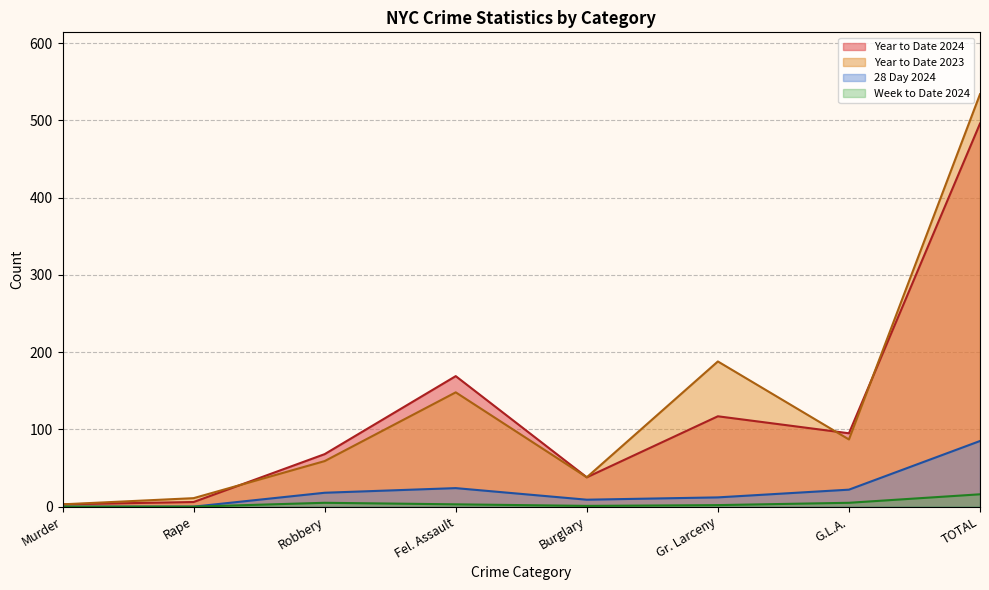

True or false: Year to Date 2024 has more than 0 points higher than both neighbors.

True